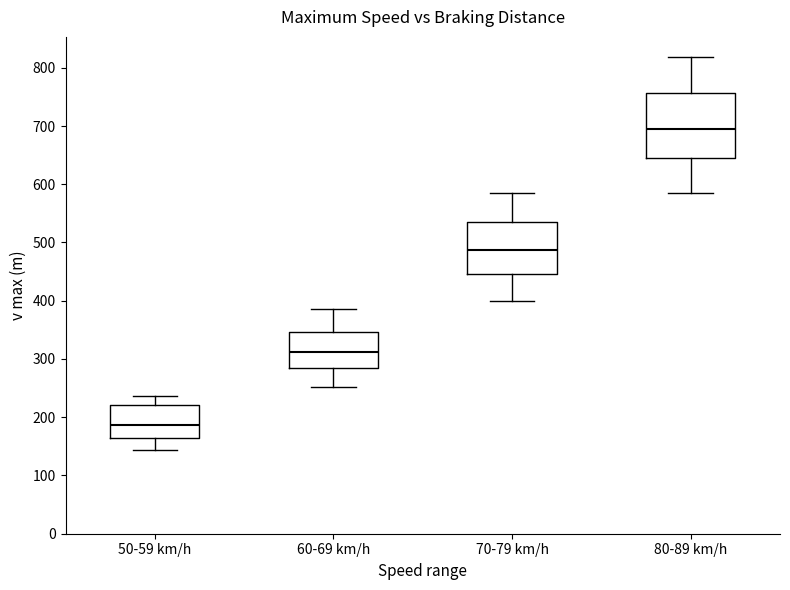

Reading left to right, transcribe this box plot: for each box, give where its median line is, the range the box spans, and where its two whiskers end, as read against the y-axis. The values are not printed on the chart, so give them approximately, as read against the axis.

50-59 km/h: median 190, box 160 to 220, whiskers 140 to 240
60-69 km/h: median 310, box 290 to 350, whiskers 250 to 390
70-79 km/h: median 490, box 450 to 540, whiskers 400 to 590
80-89 km/h: median 690, box 640 to 760, whiskers 590 to 820